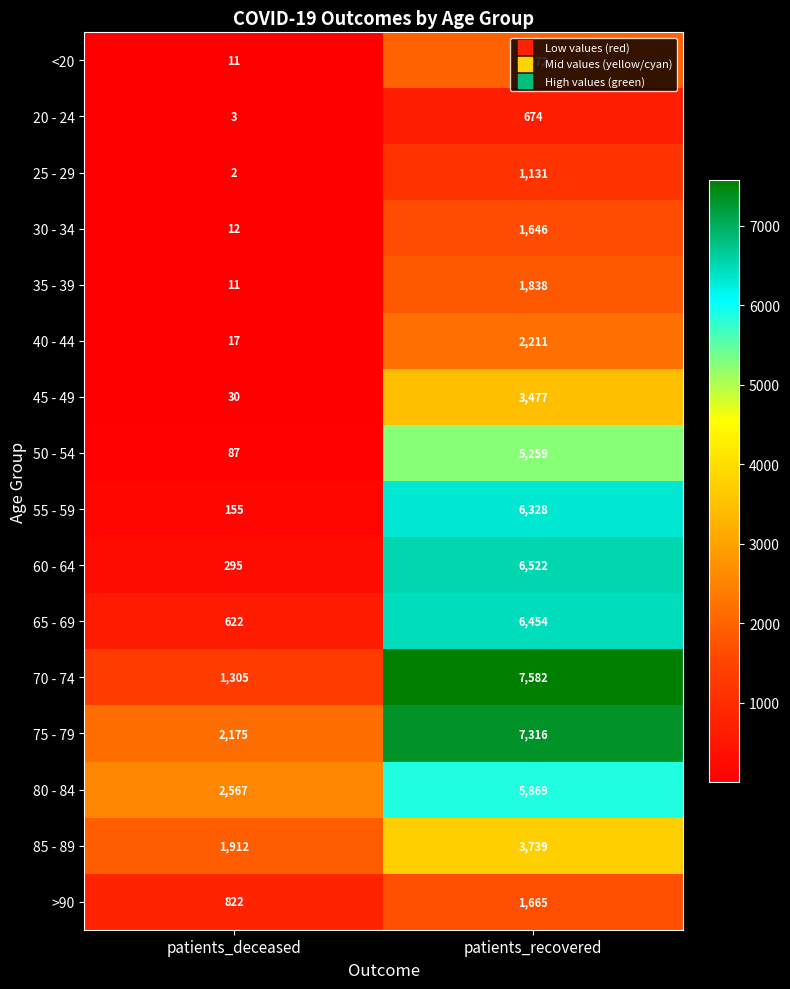

Is it true that 55 - 59 equals 102 at patients_deceased?

False